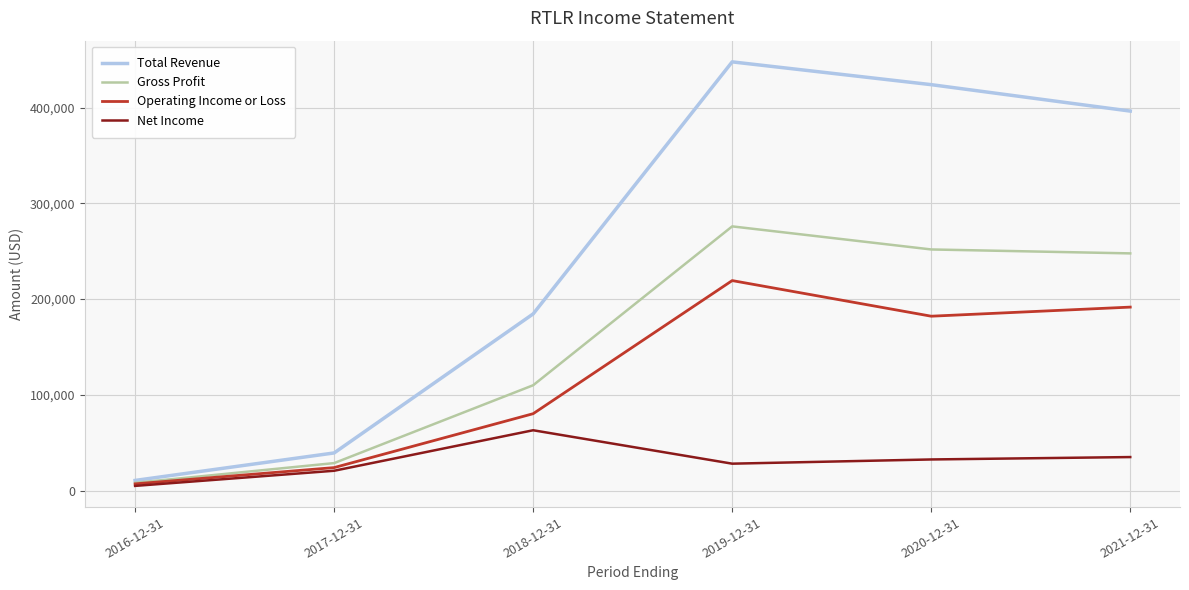

What is the lowest value of the Operating Income or Loss series?

7000